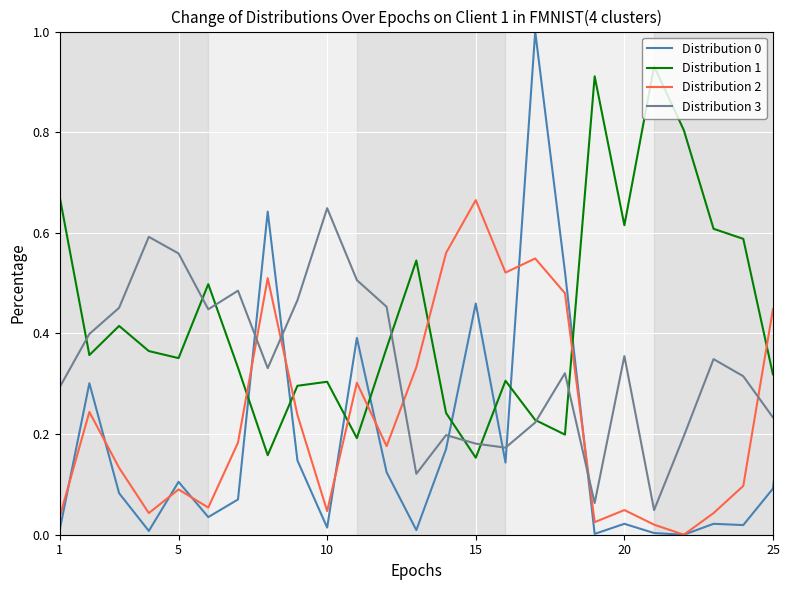

What is the sum of all Distribution 2 values?

8.9